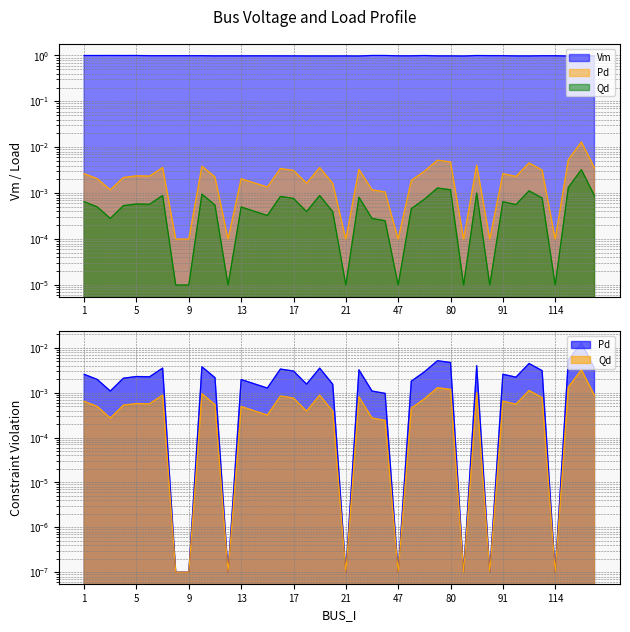

Which series has the largest range (max minus min)?

Vm